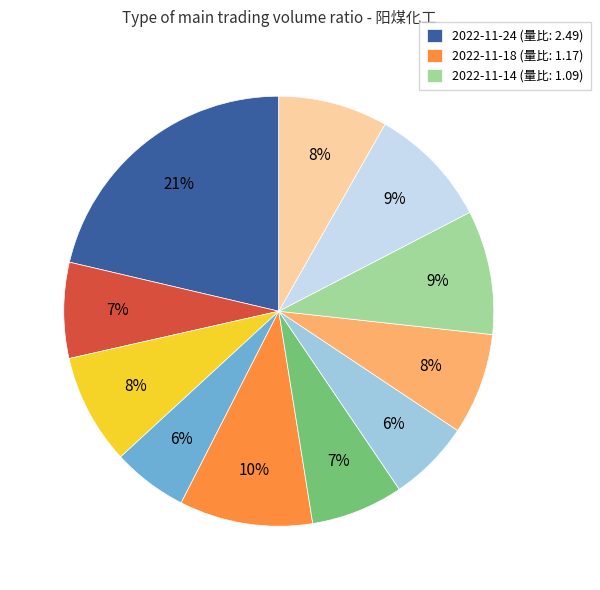

To the nearest percent, what is the average slice percentage?

9%